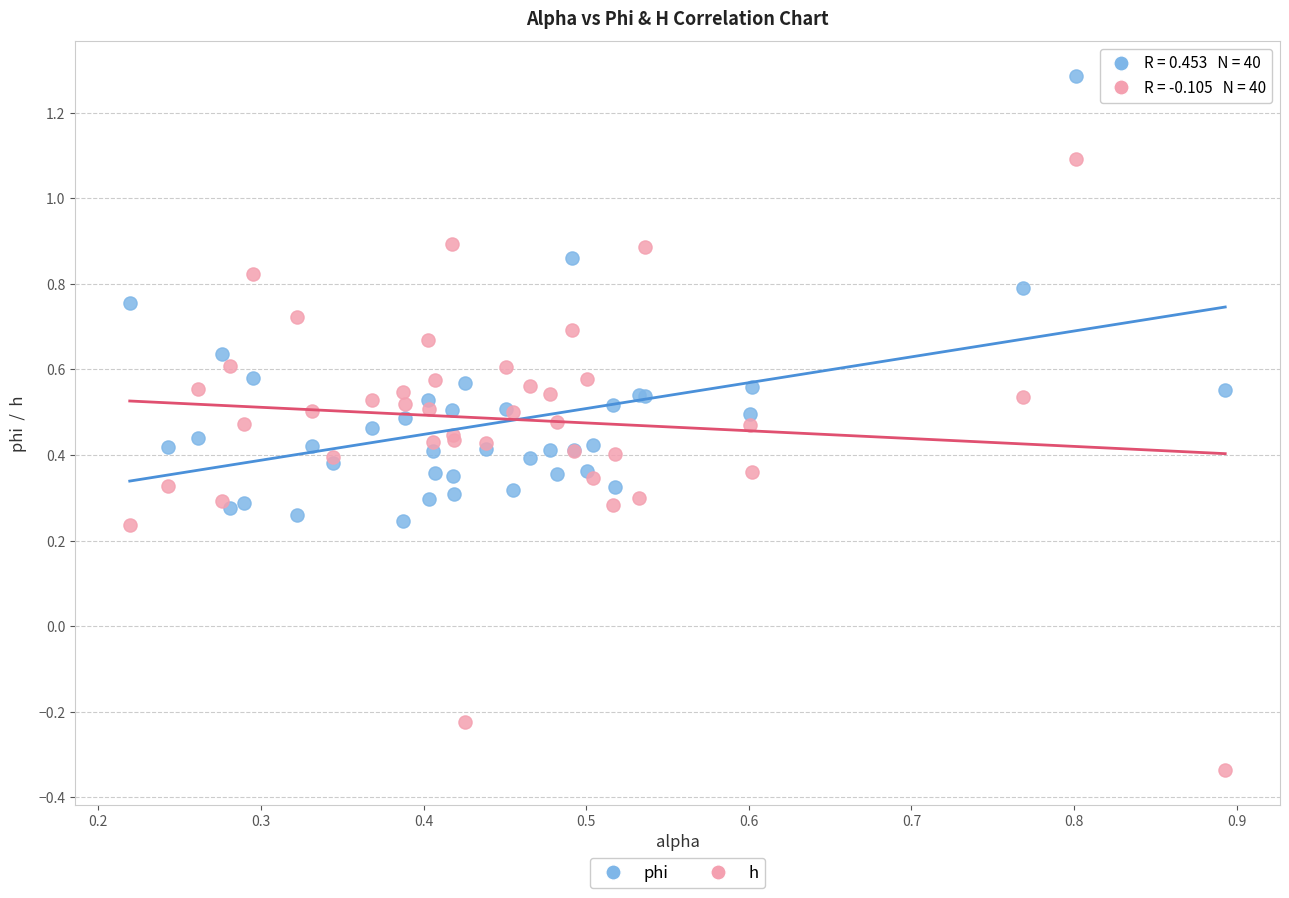

Which series contains the lowest Y value?

h